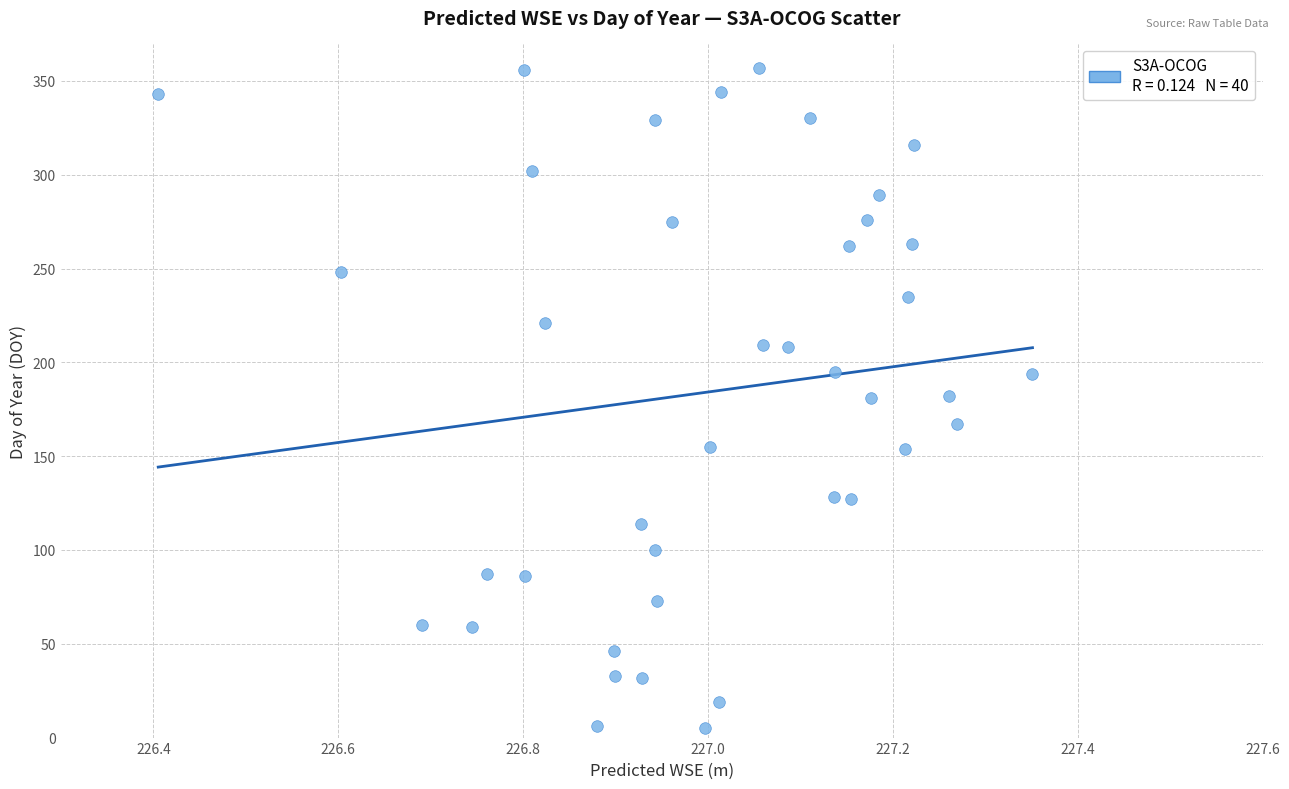

What is the range of Y values (max minus min)?

352